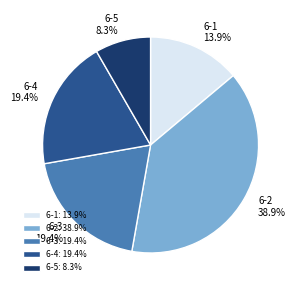

Does 6-3 account for over 50% of the chart?

No